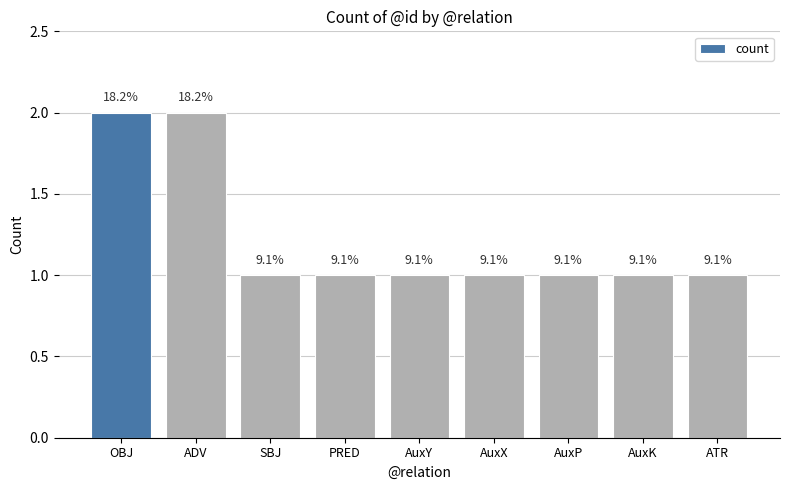

How many bars are there in total?

9